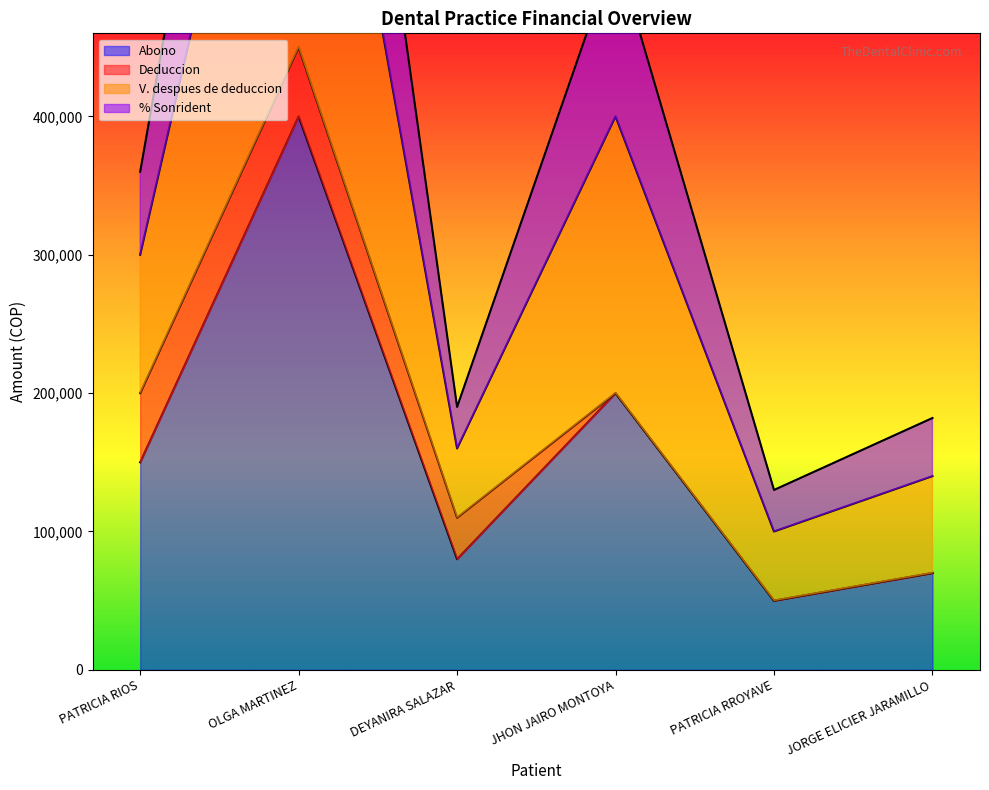

At how many categories does at least one series exceed 910905?

1